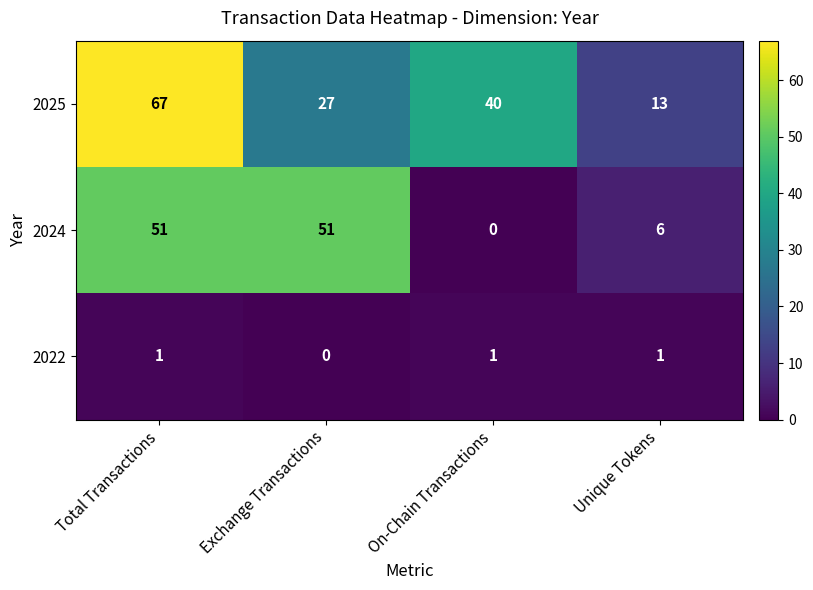

Rank the series at Exchange Transactions from highest to lowest value.

2024, 2025, 2022